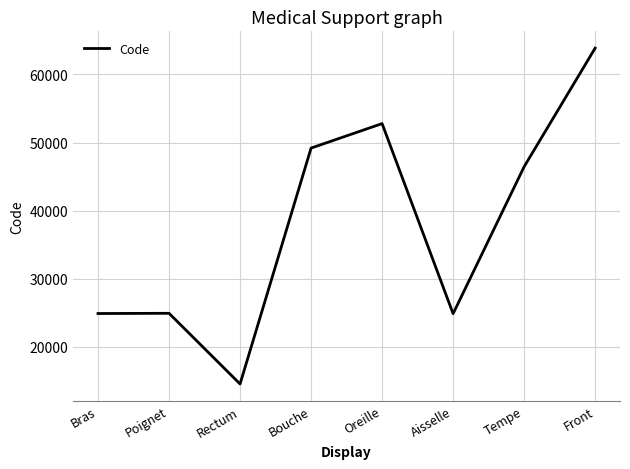

Where is the first local minimum?

Rectum